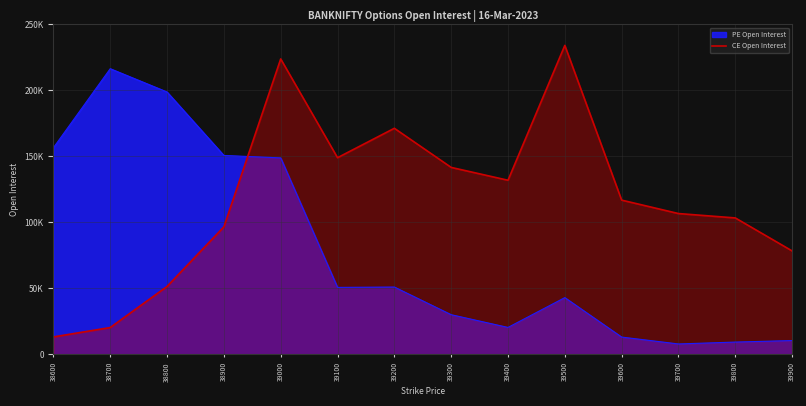

Does the chart display data point markers on the line(s)?

No